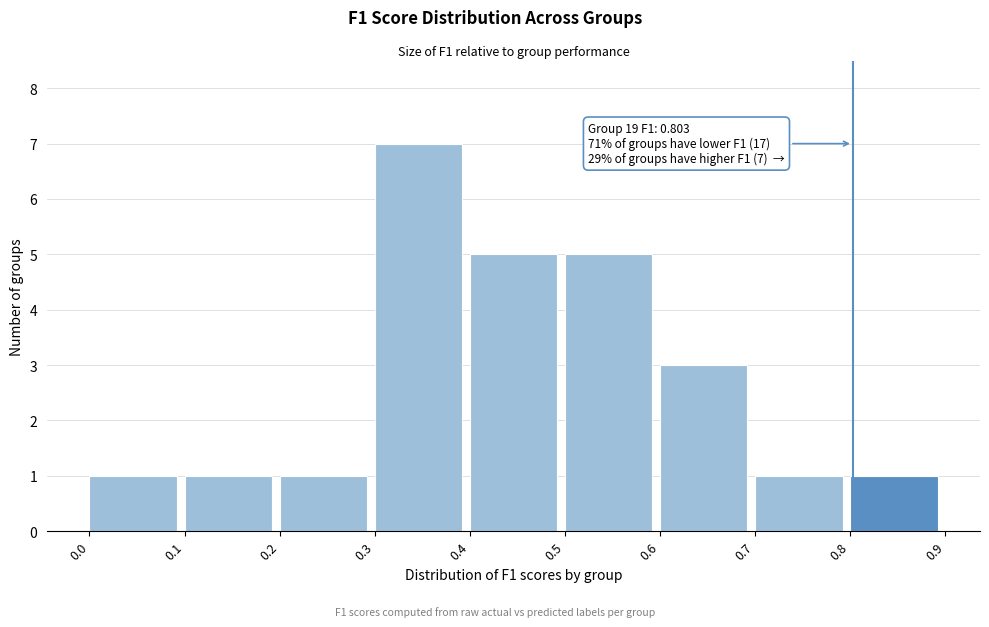

Over which range of the x-axis is the bar tallest?

0.3 to 0.4